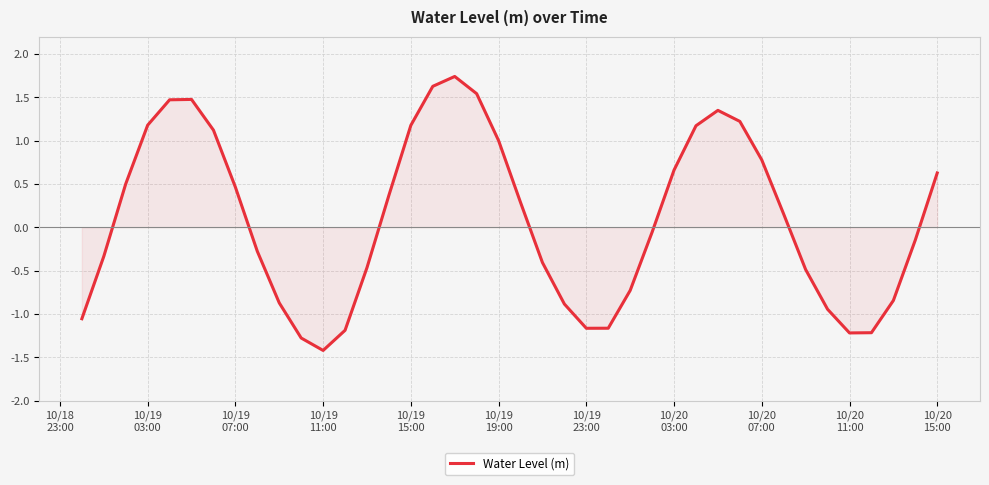

Count the number of values greater than 0.

20